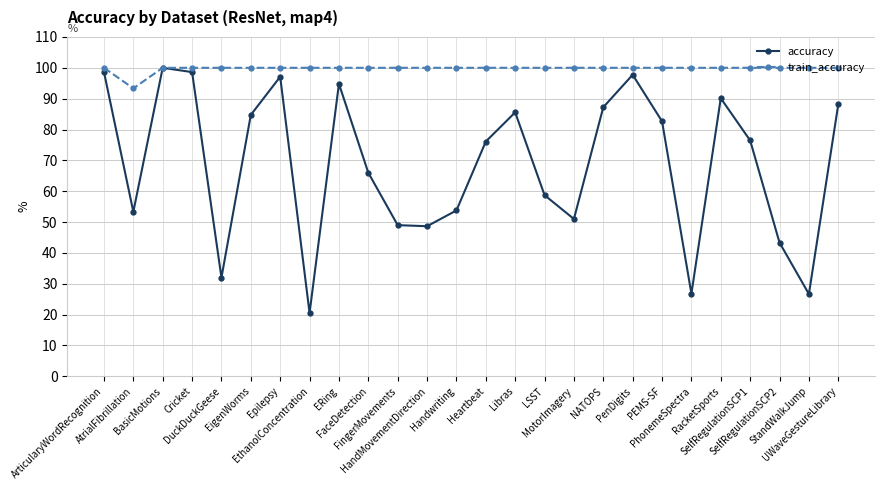

Does the chart have visible grid lines?

Yes